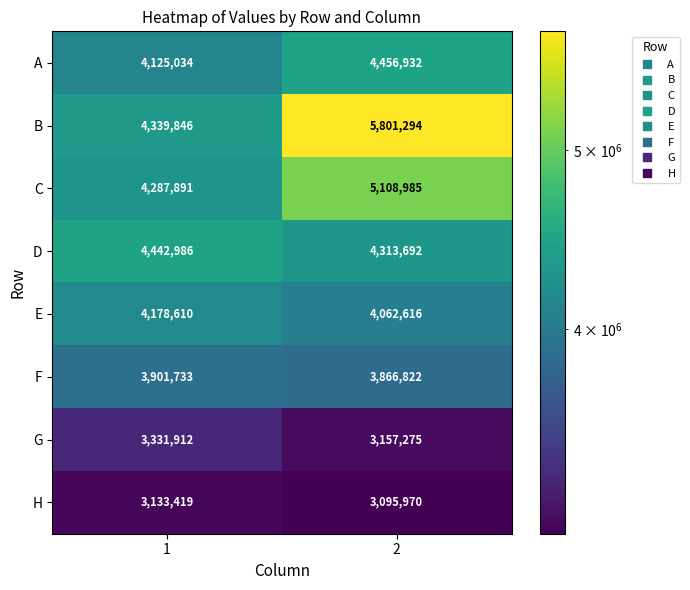

List the labels in order of G value, largest first.

1, 2